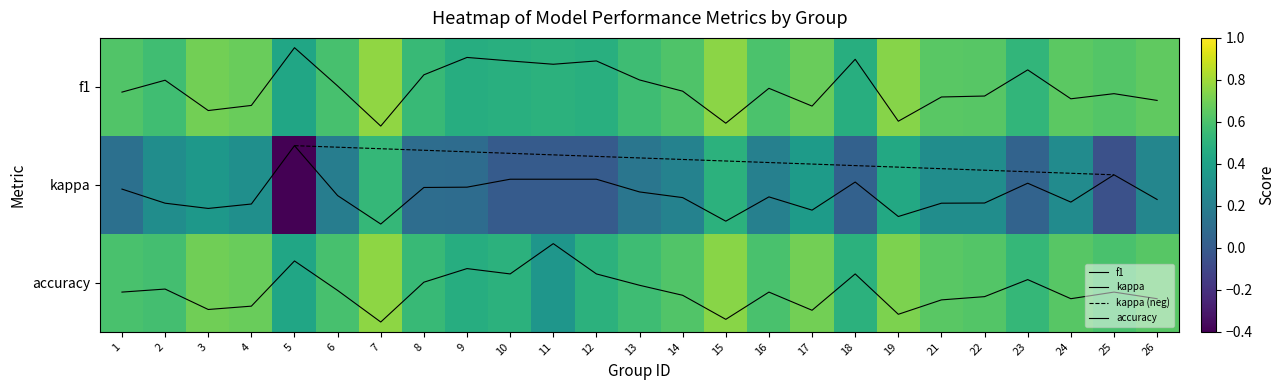

Rank the series by their average value, from highest to lowest.

accuracy, kappa, f1